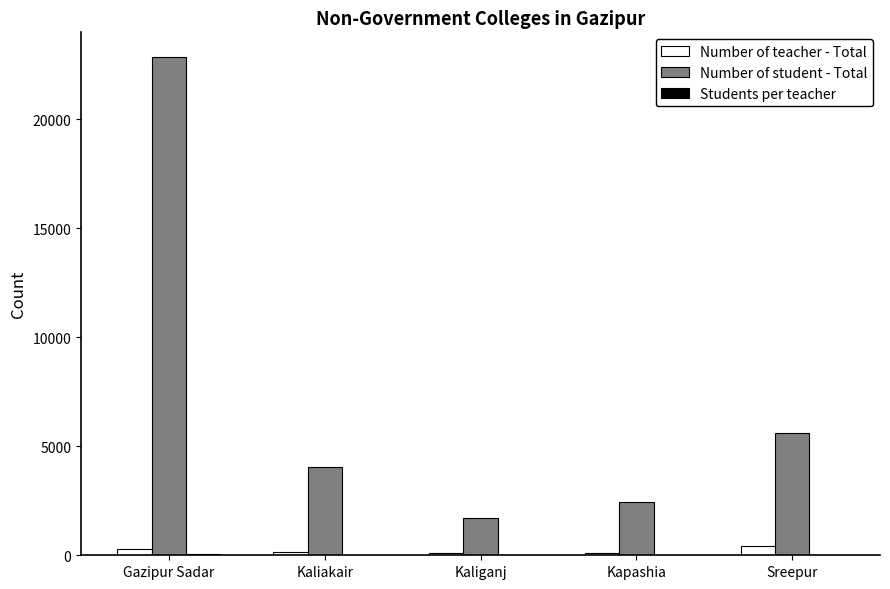

How many groups of bars are there?

5